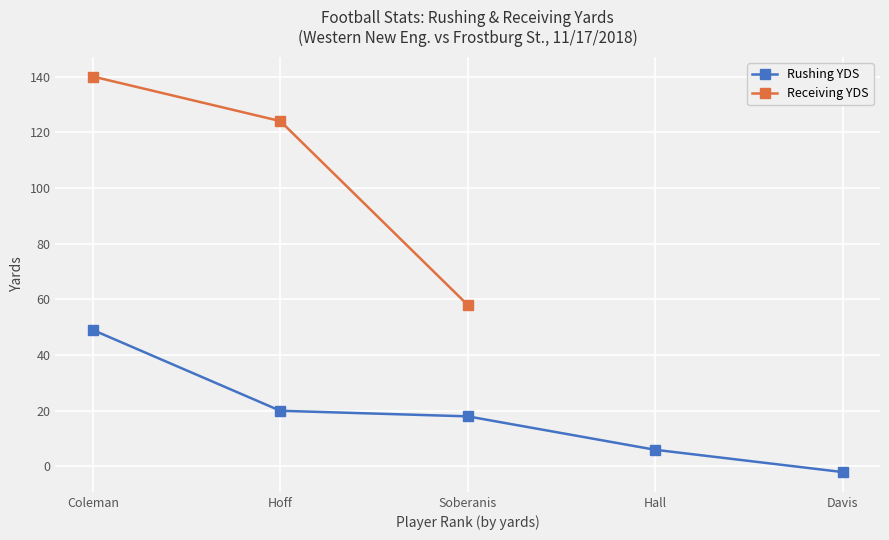

Which category has the lowest value in the Rushing YDS series?

Davis